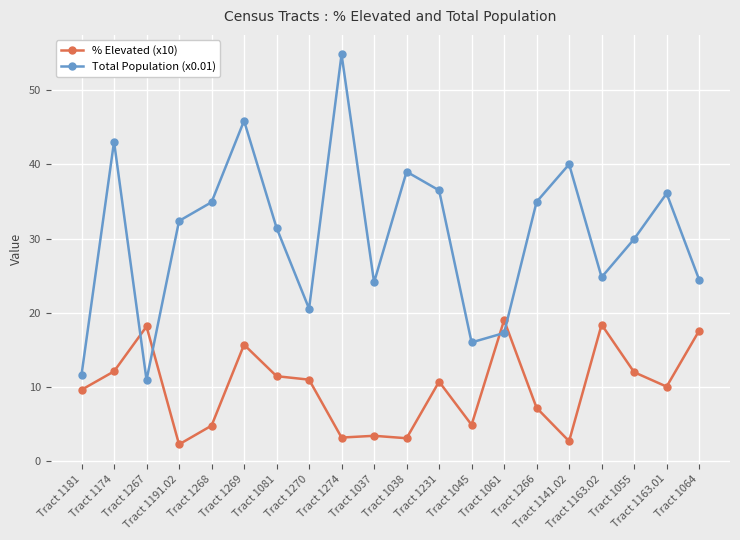

What is the difference between the second highest and minimum values in the % Elevated (x10) series?

16.2